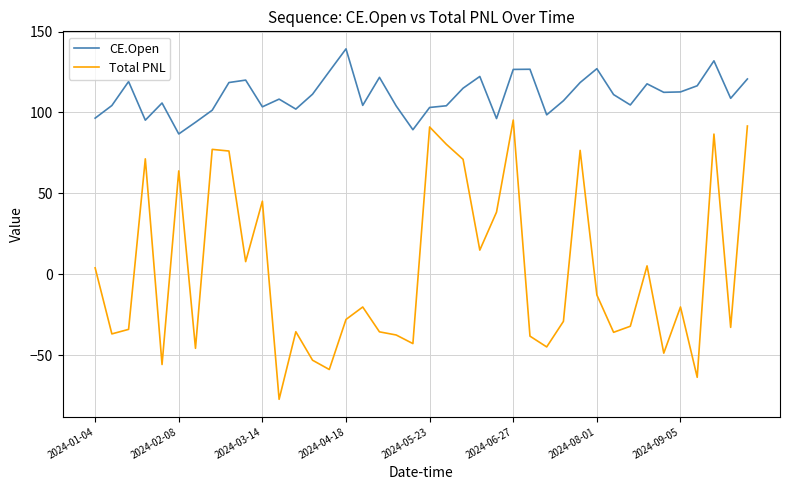

What is the greatest value displayed?

139.3